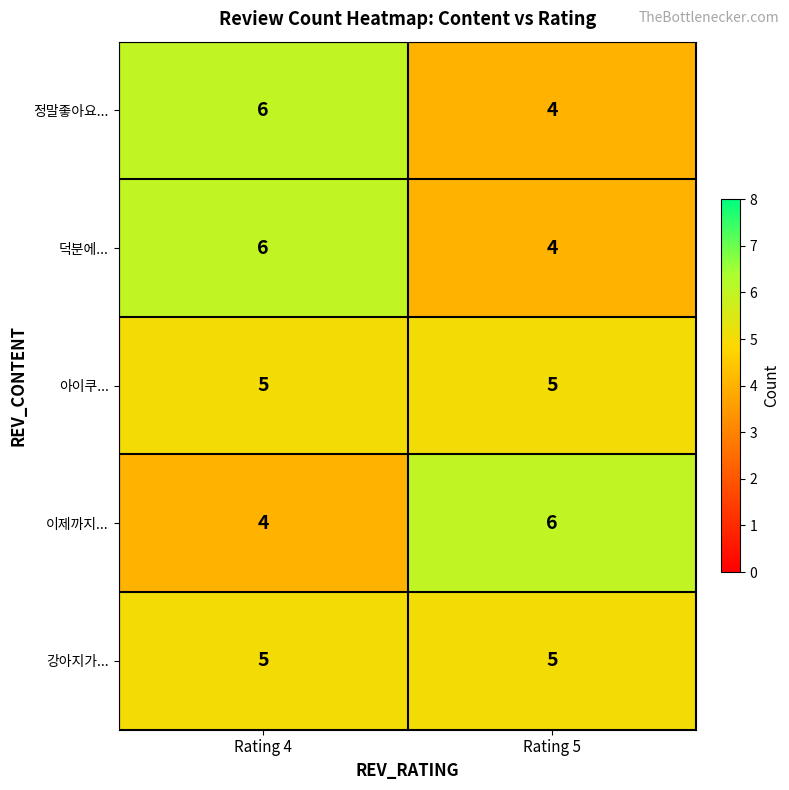

Reading left to right, transcribe all the data shown in this chart.

정말좋아요...: Rating 4=6	Rating 5=4
덕분에...: Rating 4=6	Rating 5=4
아이쿠...: Rating 4=5	Rating 5=5
이제까지...: Rating 4=4	Rating 5=6
강아지가...: Rating 4=5	Rating 5=5